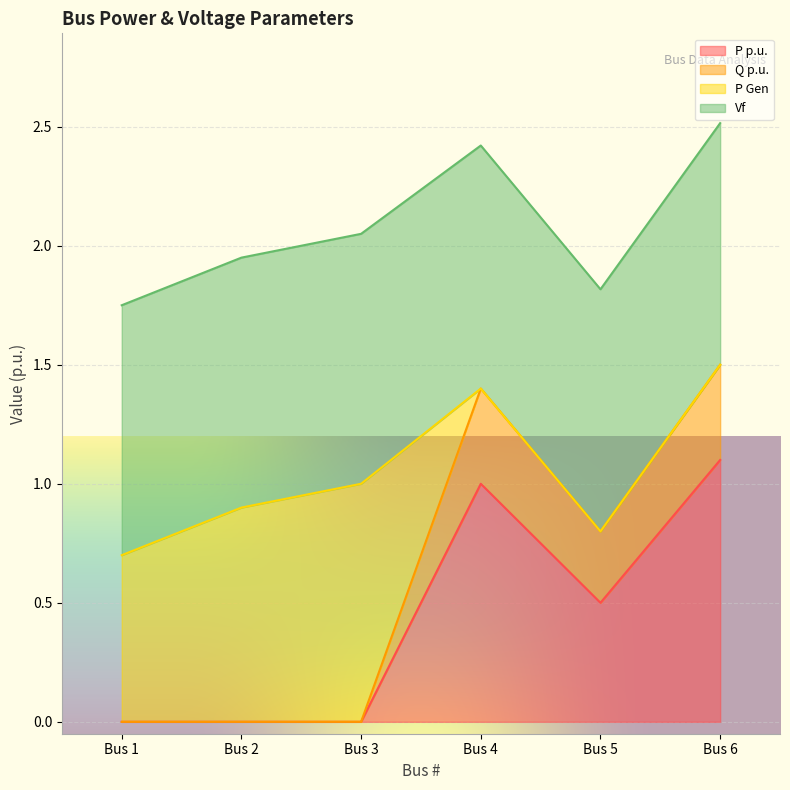

At which category is the sum across all series the highest?

Bus 6